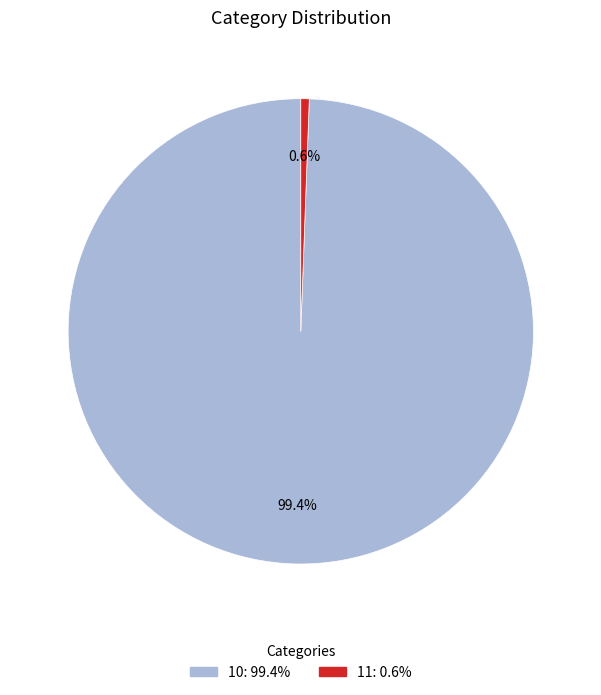

What is the ratio of the value at 10 to the value at 11?

170.6